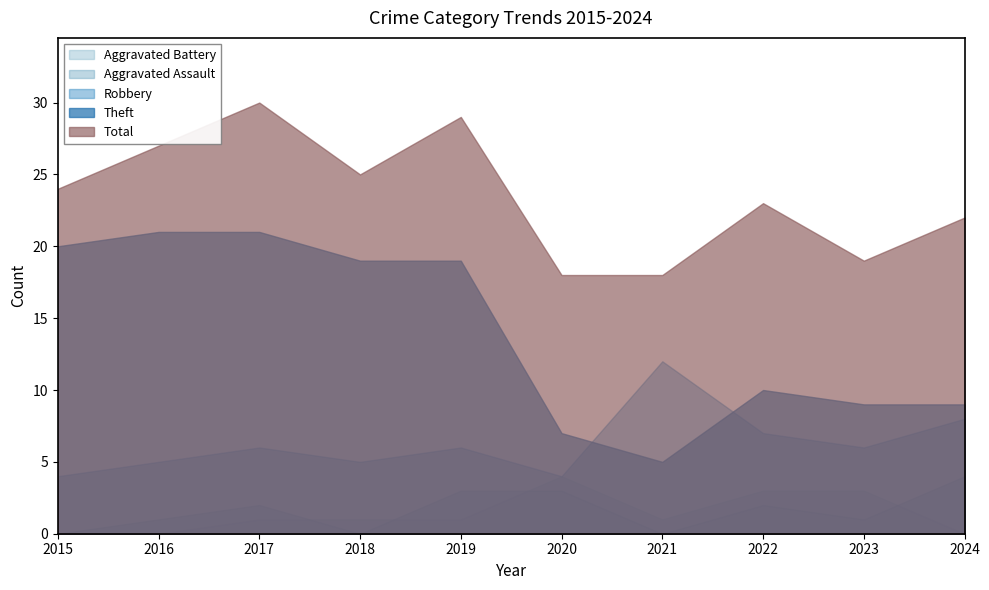

Between 2017 and 2021, which is larger?

2021